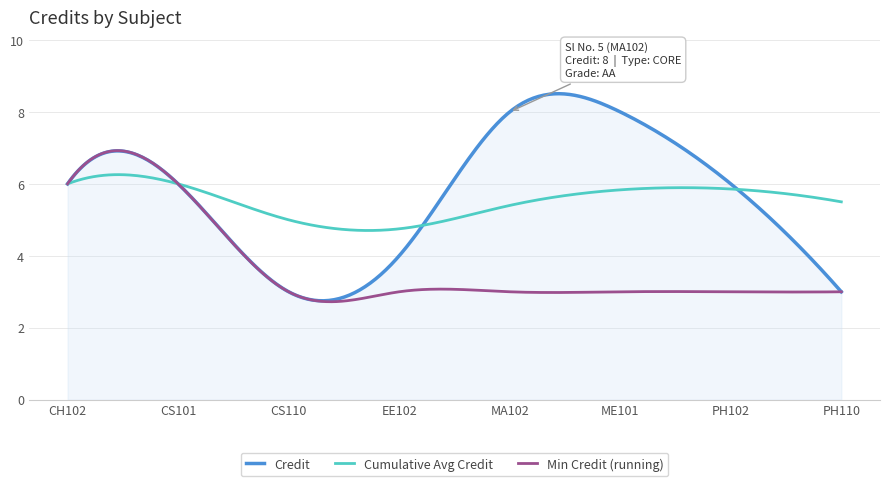

What is the highest value of the Cumulative Avg Credit series?

6.3